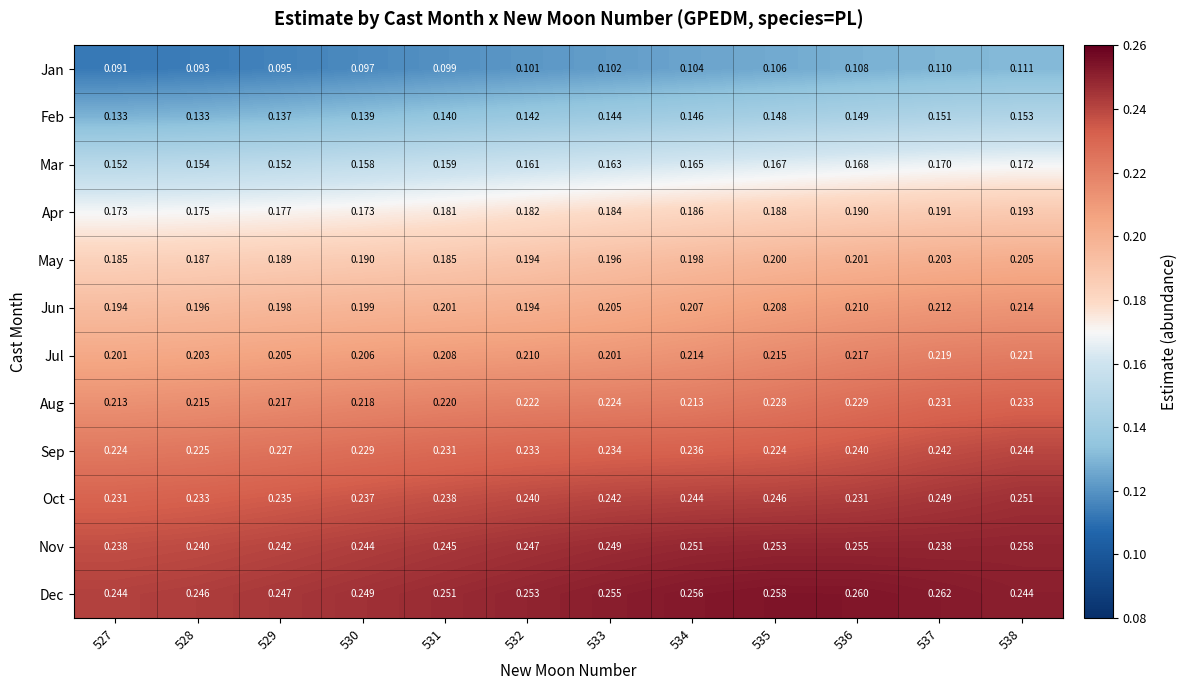

At 537, list the series in order from largest to smallest.

Dec, Oct, Sep, Nov, Aug, Jul, Jun, May, Apr, Mar, Feb, Jan